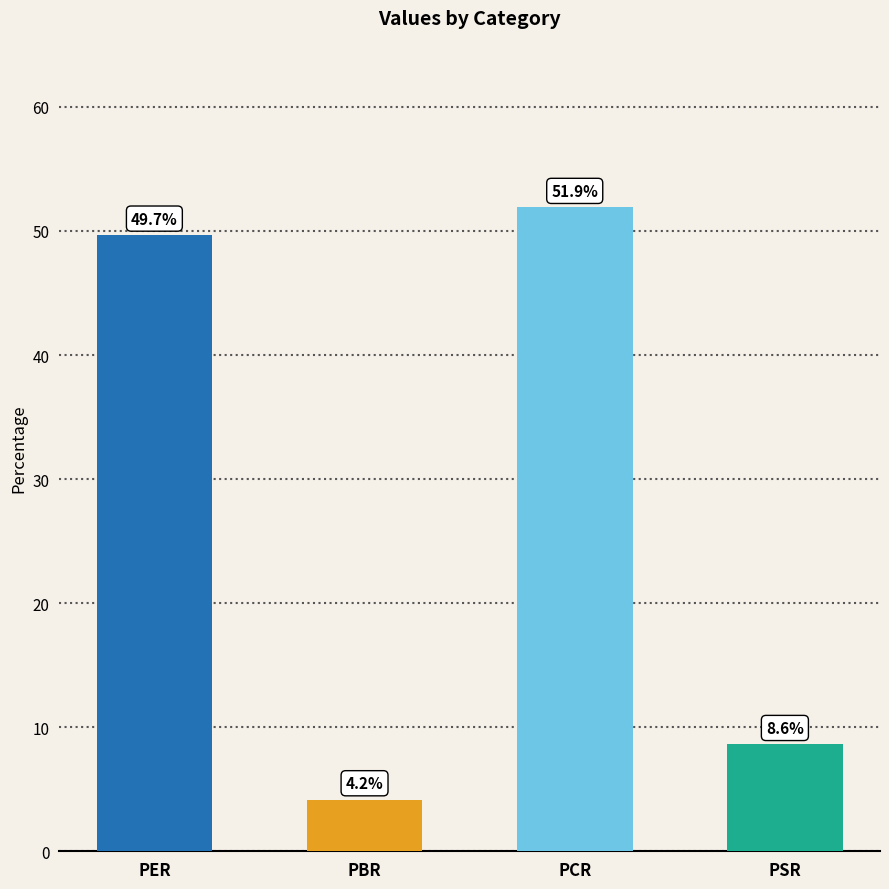

How many categories are shown in the chart?

4